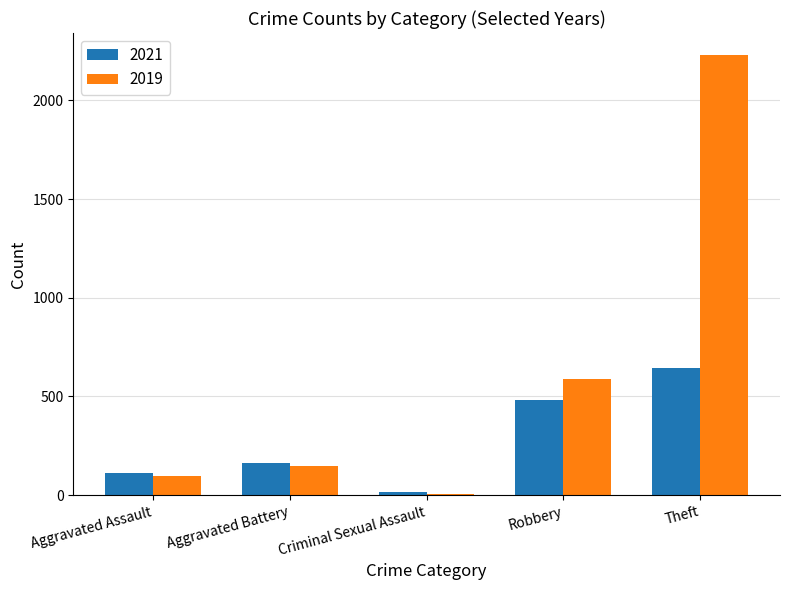

The value of 2019 at Aggravated Battery is 148. True or false?

True